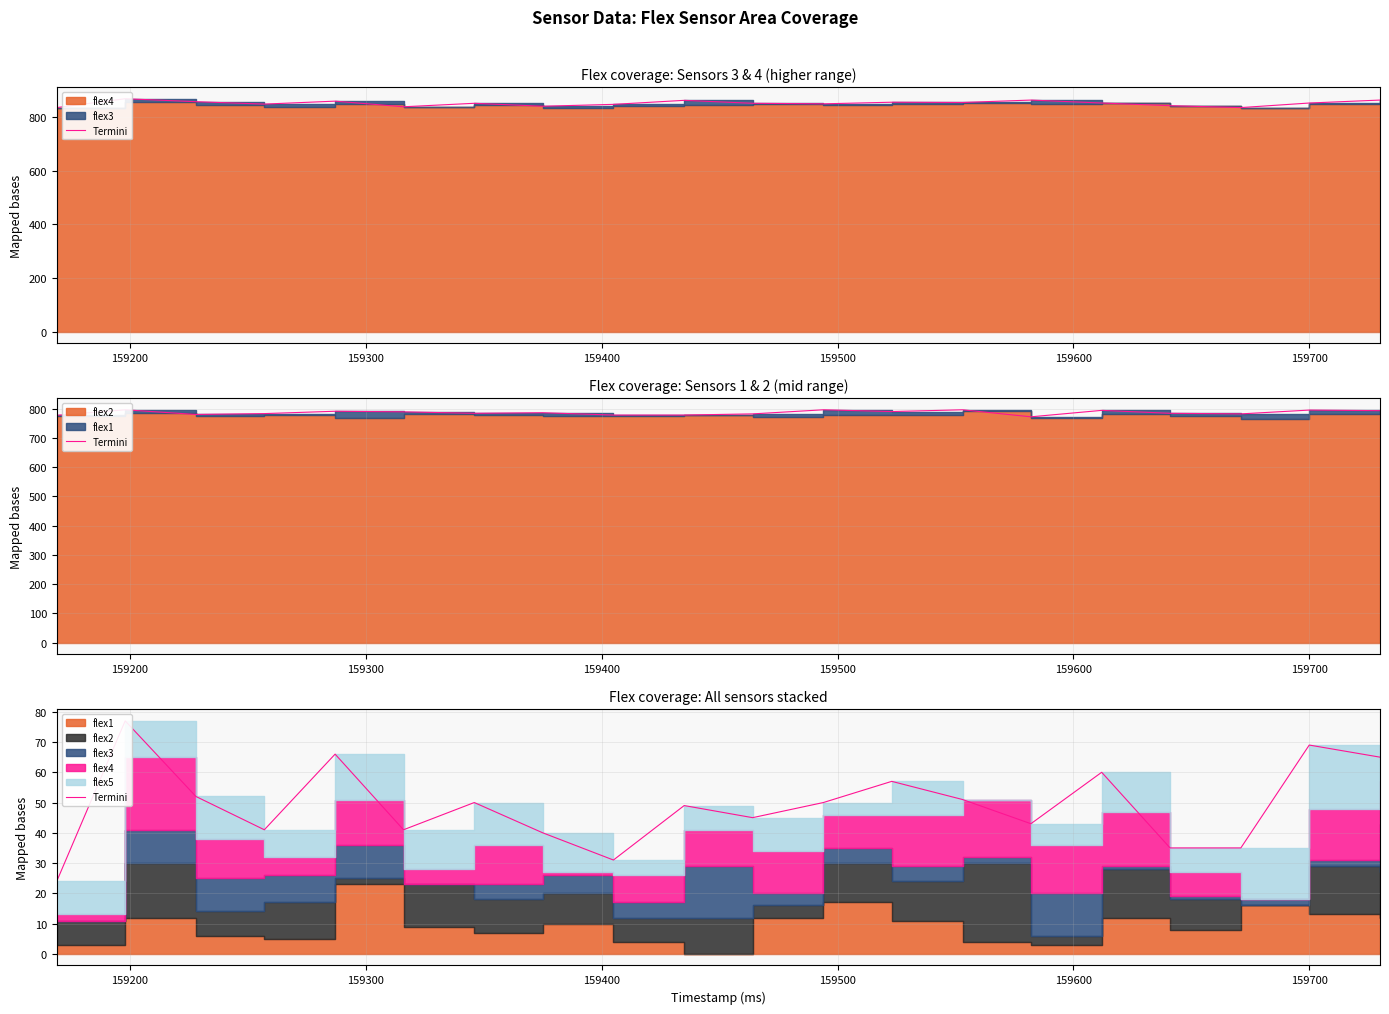

At which category does the data reach its first local valley?

159400